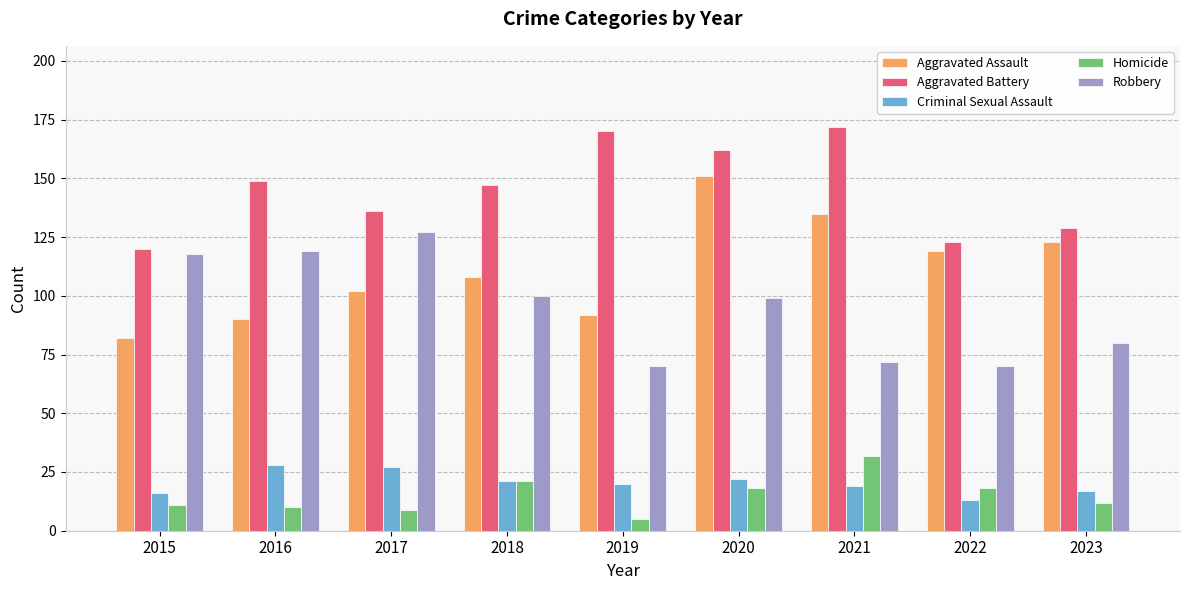

What is the difference between the second highest and minimum values in the Aggravated Assault series?

53